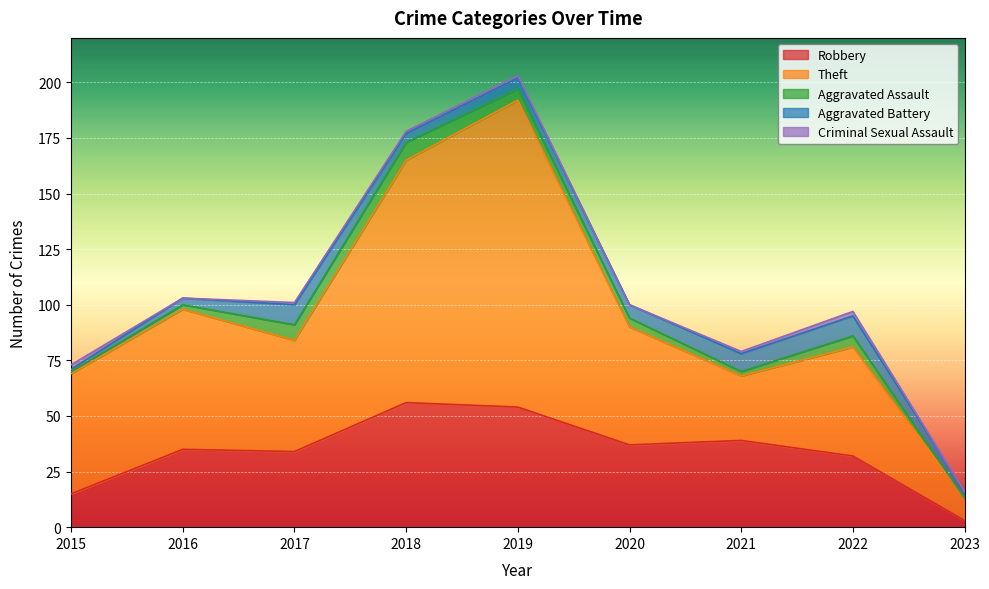

What is the lowest value of the Robbery series?

3